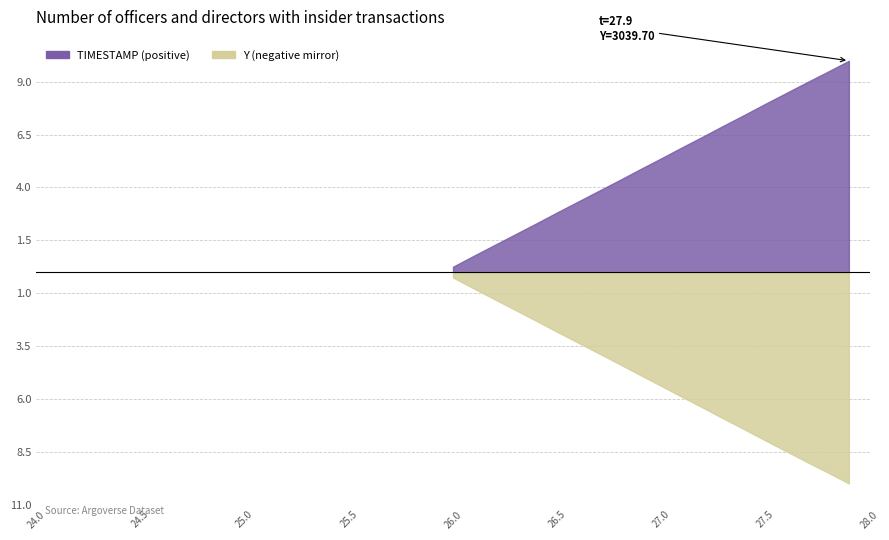

True or false: TIMESTAMP and Y cross at least once.

False